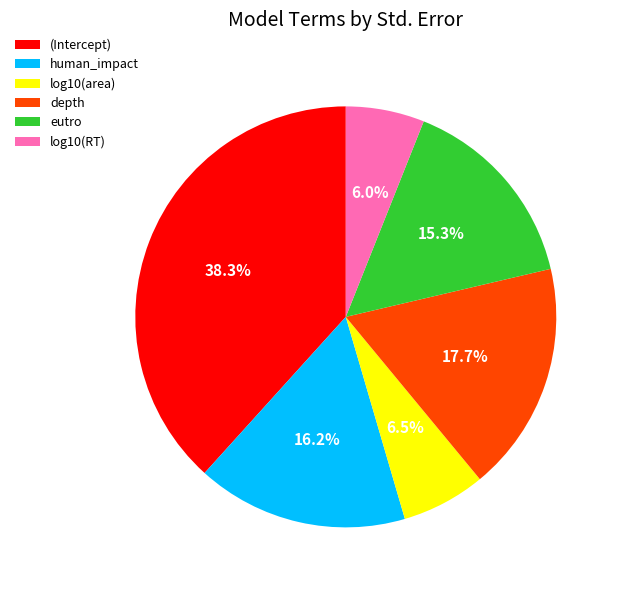

Which slice is the largest?

(Intercept)